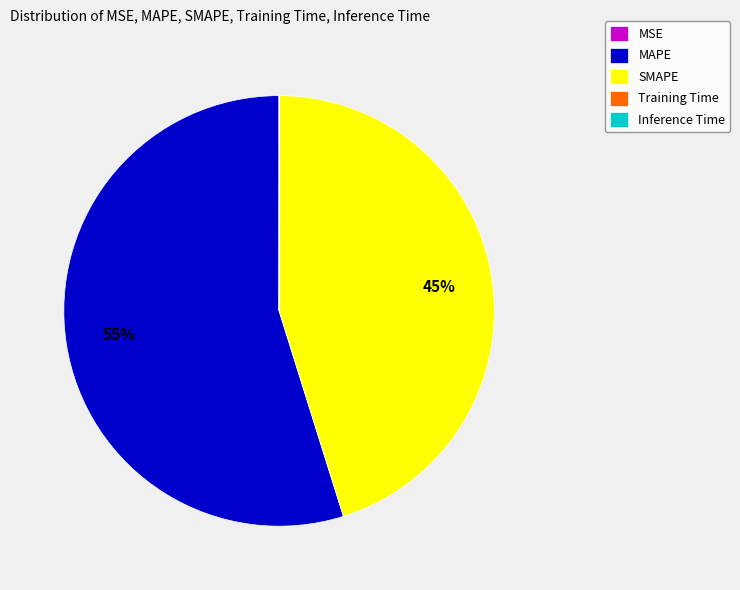

Is it true that SMAPE is 36% of the pie?

False